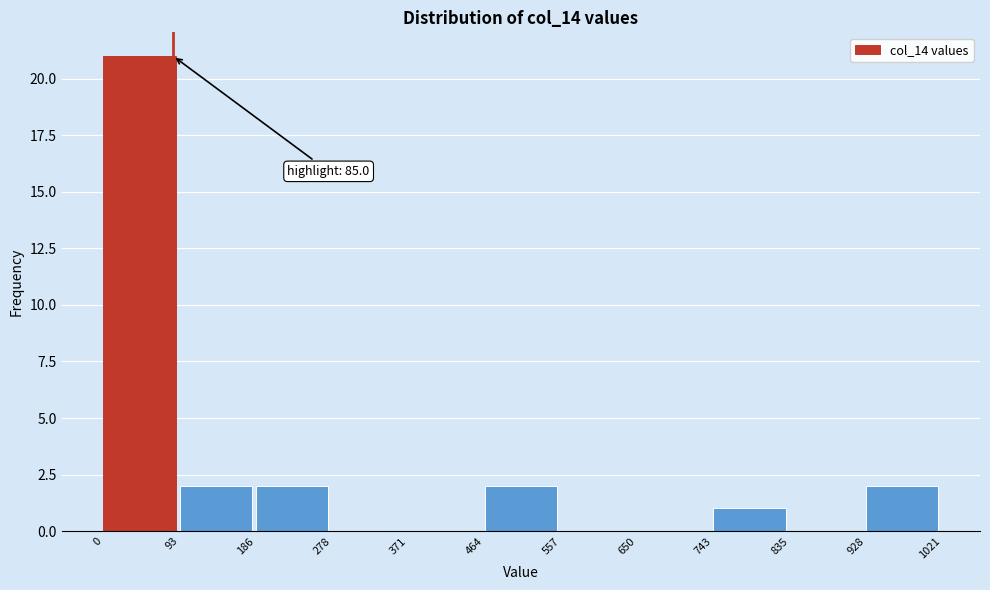

Which range on the x-axis has the tallest bar?

0 to 93